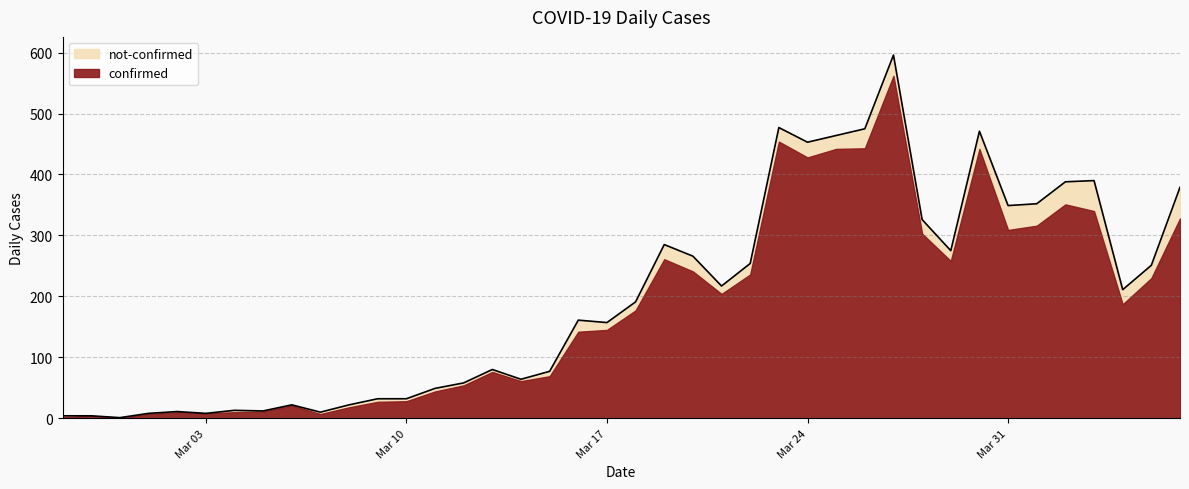

Which has a higher value, 2020-03-06 or 2020-03-29?

2020-03-29